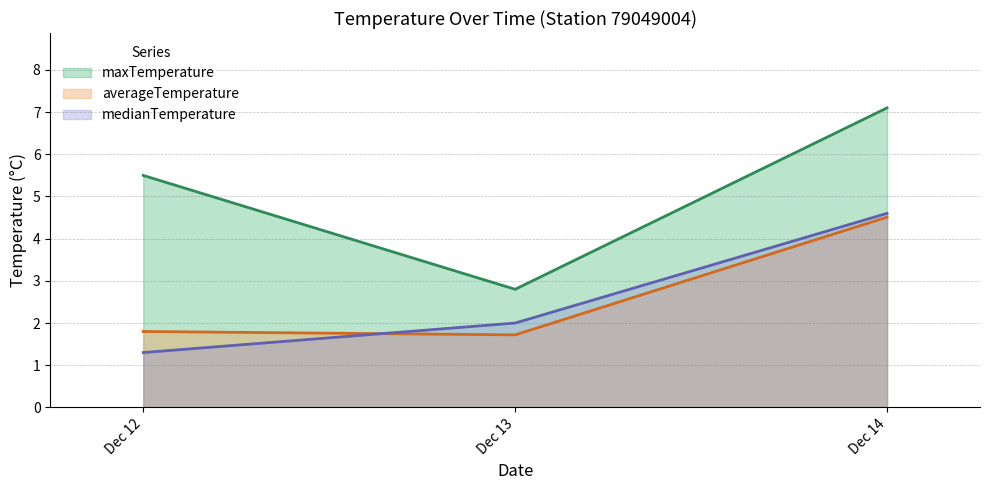

What is the difference between the maximum and minimum values in the maxTemperature series?

4.3